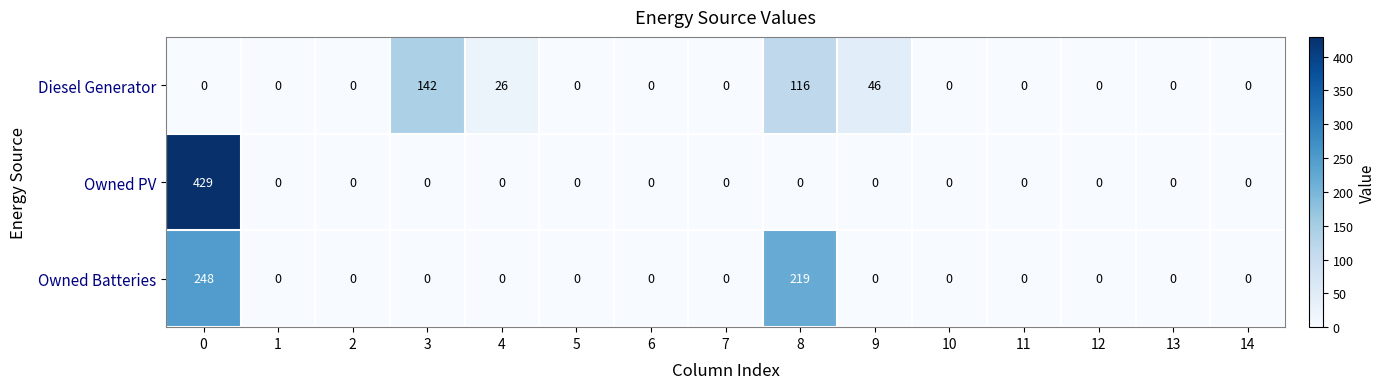

True or false: Owned PV has a value of -252 at 8.

False